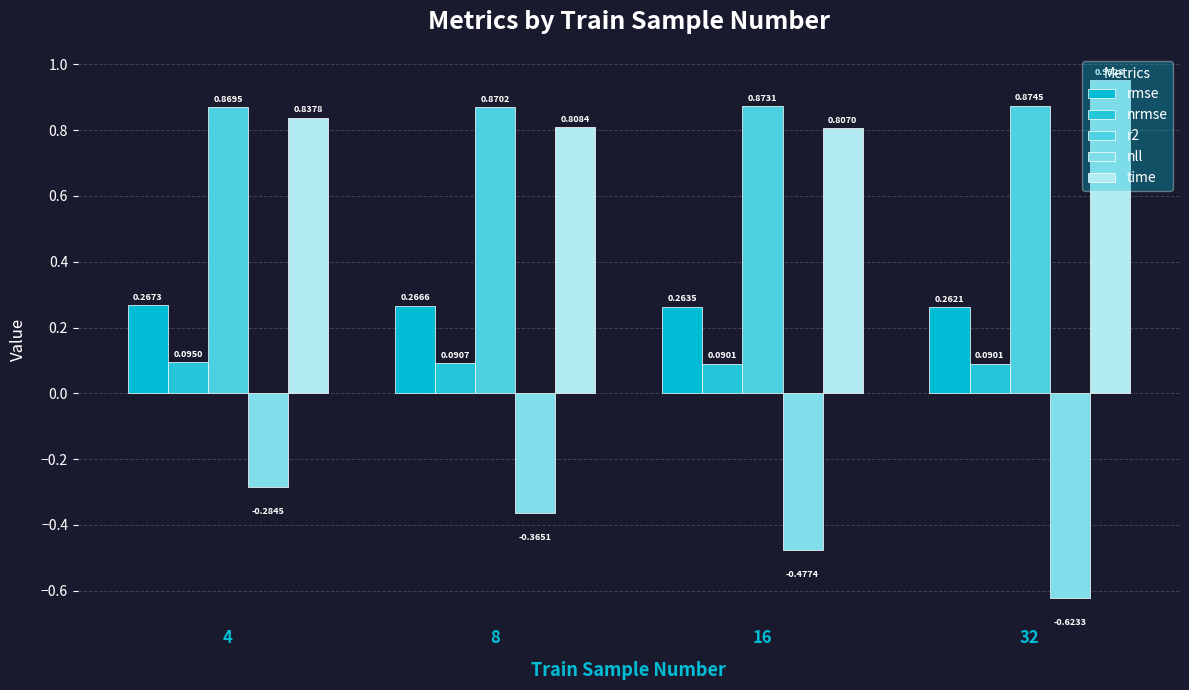

Reading right to left, what are all the values shown in this chart?

rmse: 32=0.3	16=0.3	8=0.3	4=0.3
nrmse: 32=0.1	16=0.1	8=0.1	4=0.1
r2: 32=0.9	16=0.9	8=0.9	4=0.9
nll: 32=-0.6	16=-0.5	8=-0.4	4=-0.3
time: 32=1.0	16=0.8	8=0.8	4=0.8